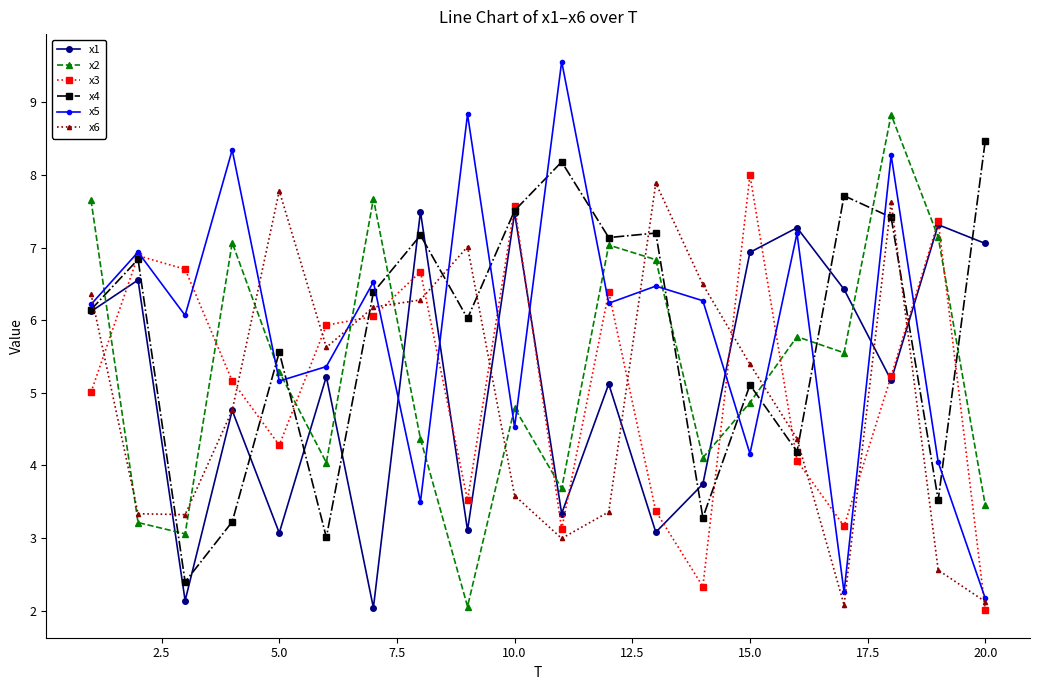

What is the value of the x3 point at the 19th from the left?

7.4